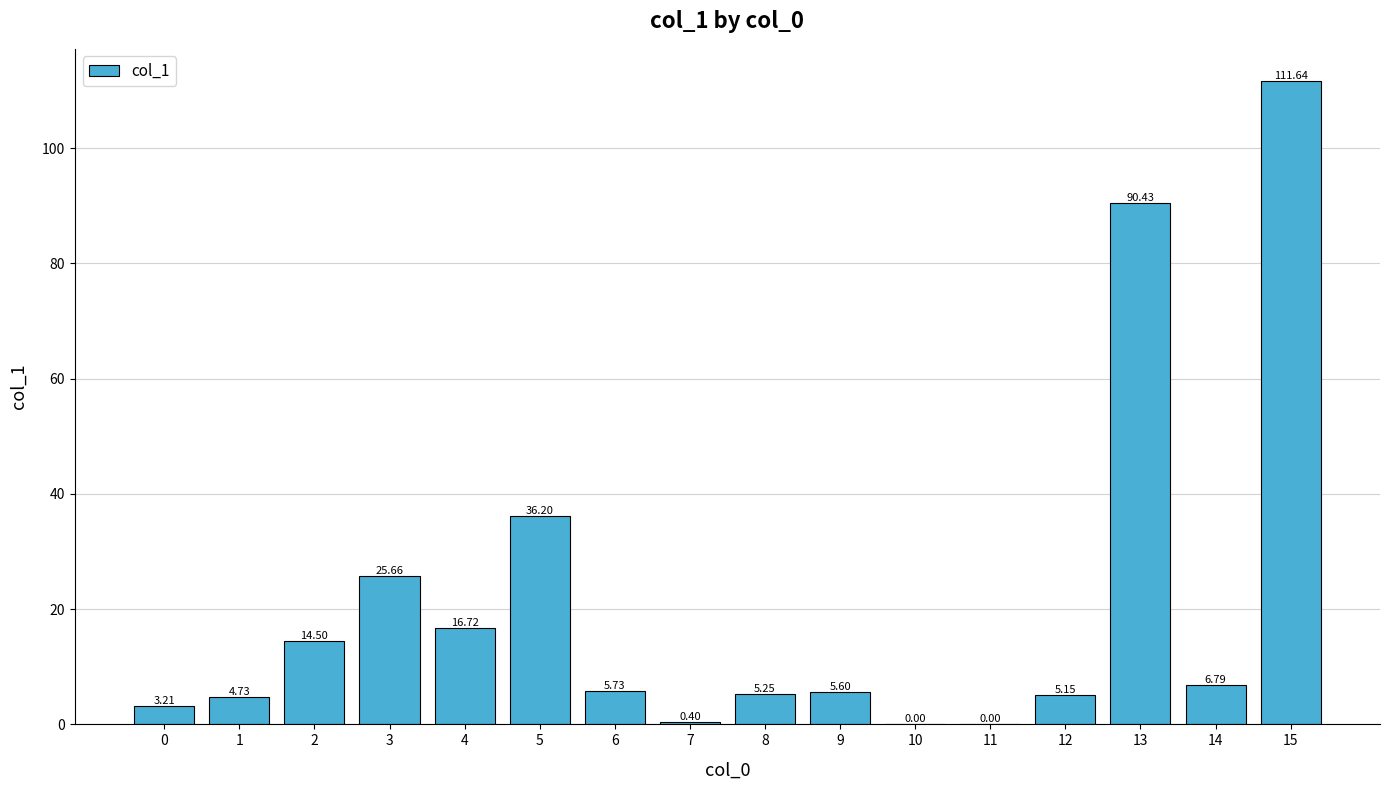

Which label corresponds to the largest value in the chart?

15